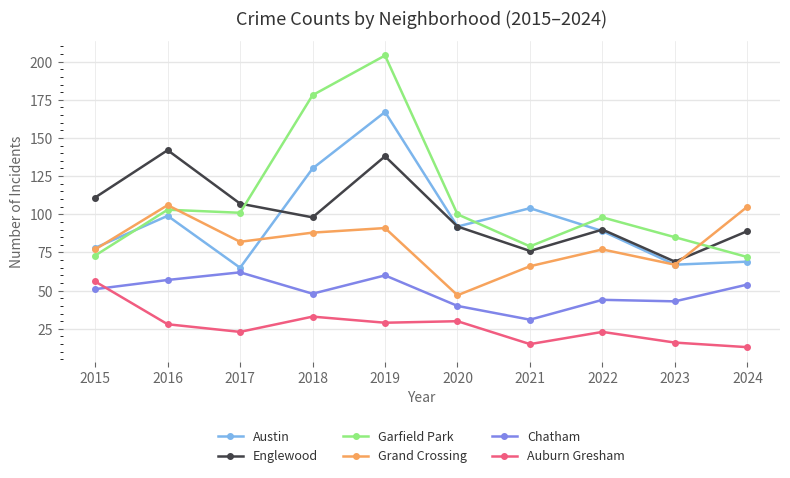

What is the value of the Grand Crossing point at the 5th from the left?

91